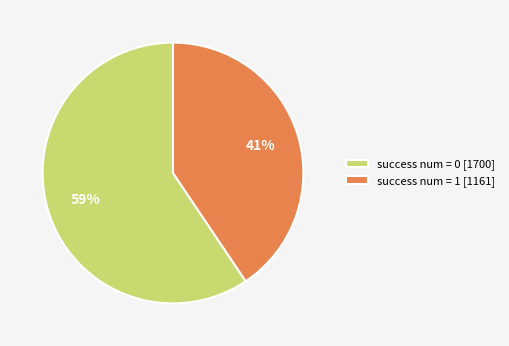

To the nearest percent, what portion does success num = 1 [1161] represent?

41%